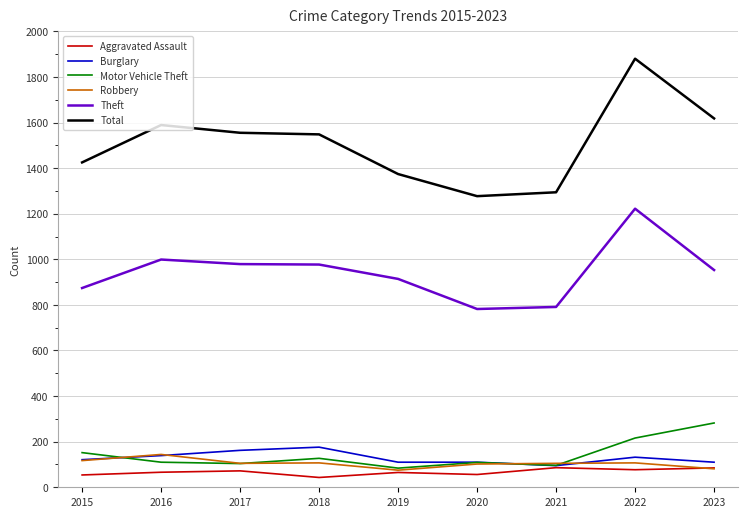

What is the spread (max minus min) of values at 2020?

1221